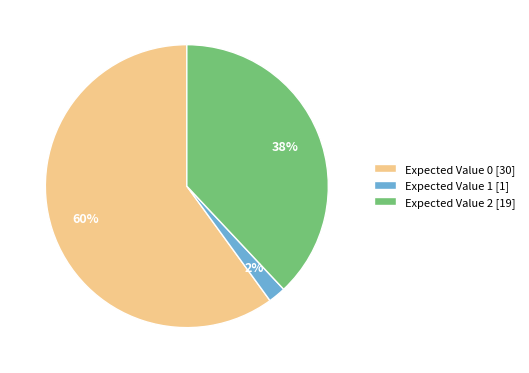

To the nearest percent, what is the difference between the largest and smallest slice percentages?

58%